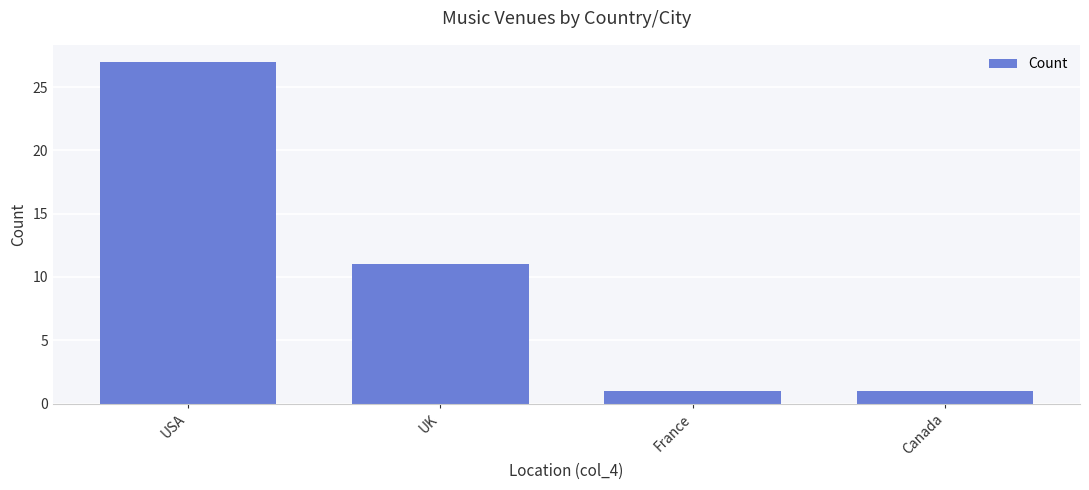

What is the greatest value displayed?

27